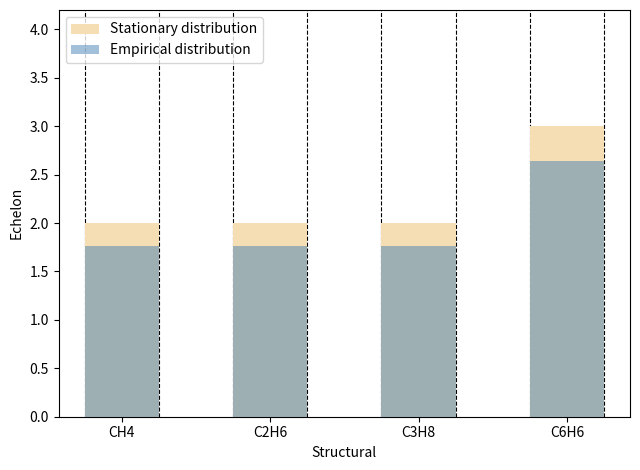

Between CH4 and C3H8, which is larger?

CH4